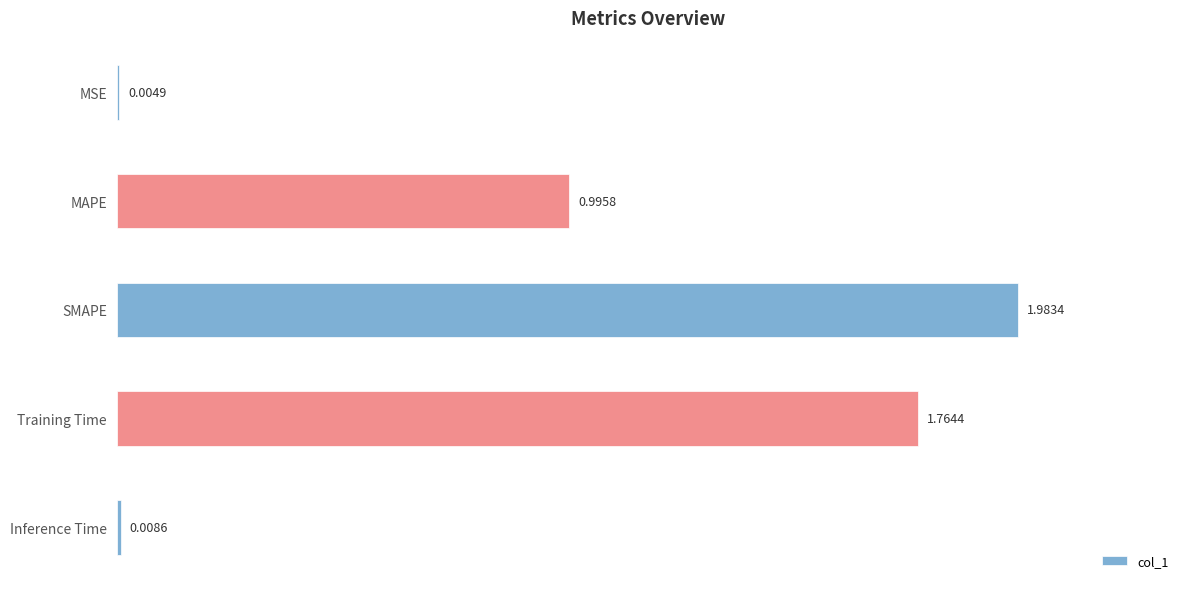

Between MSE and Training Time, which is larger?

Training Time